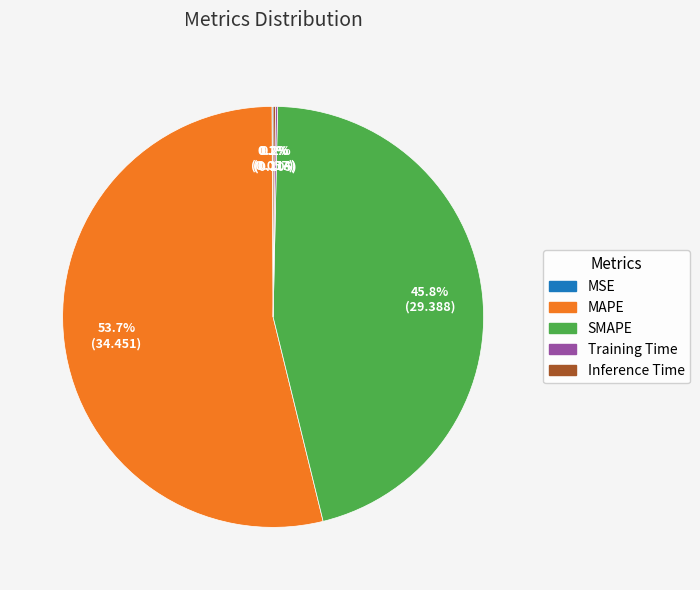

What portion of the pie excludes SMAPE?

54.2%